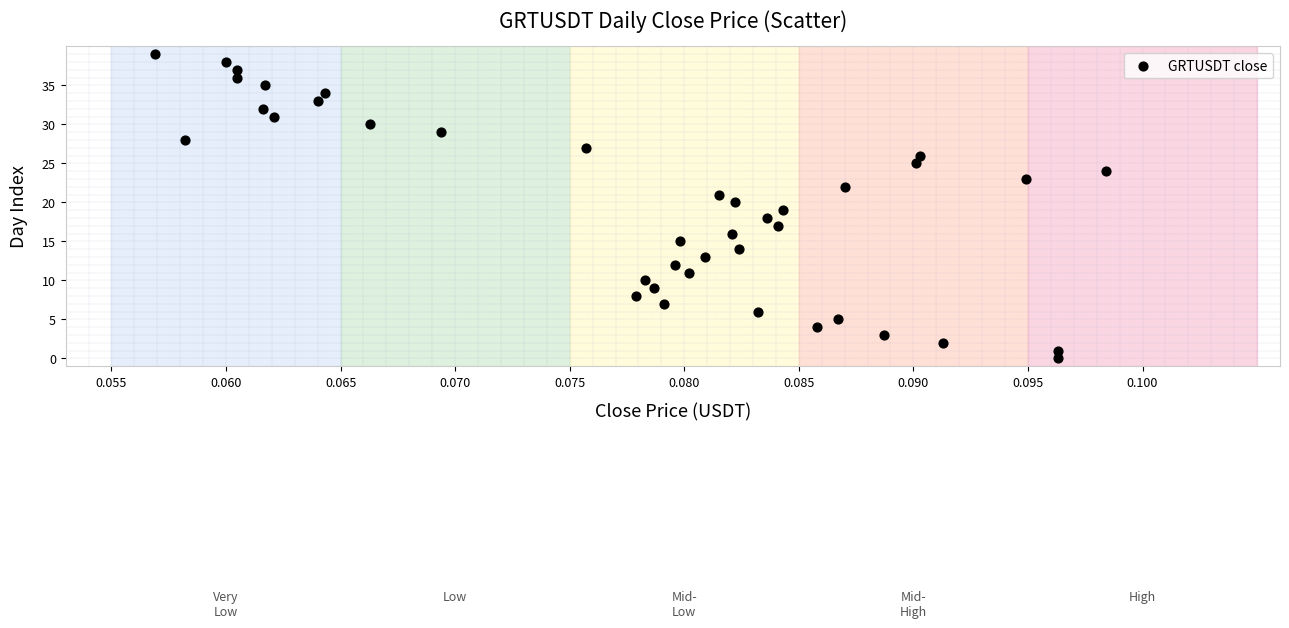

What is the range of Y values (max minus min)?

39